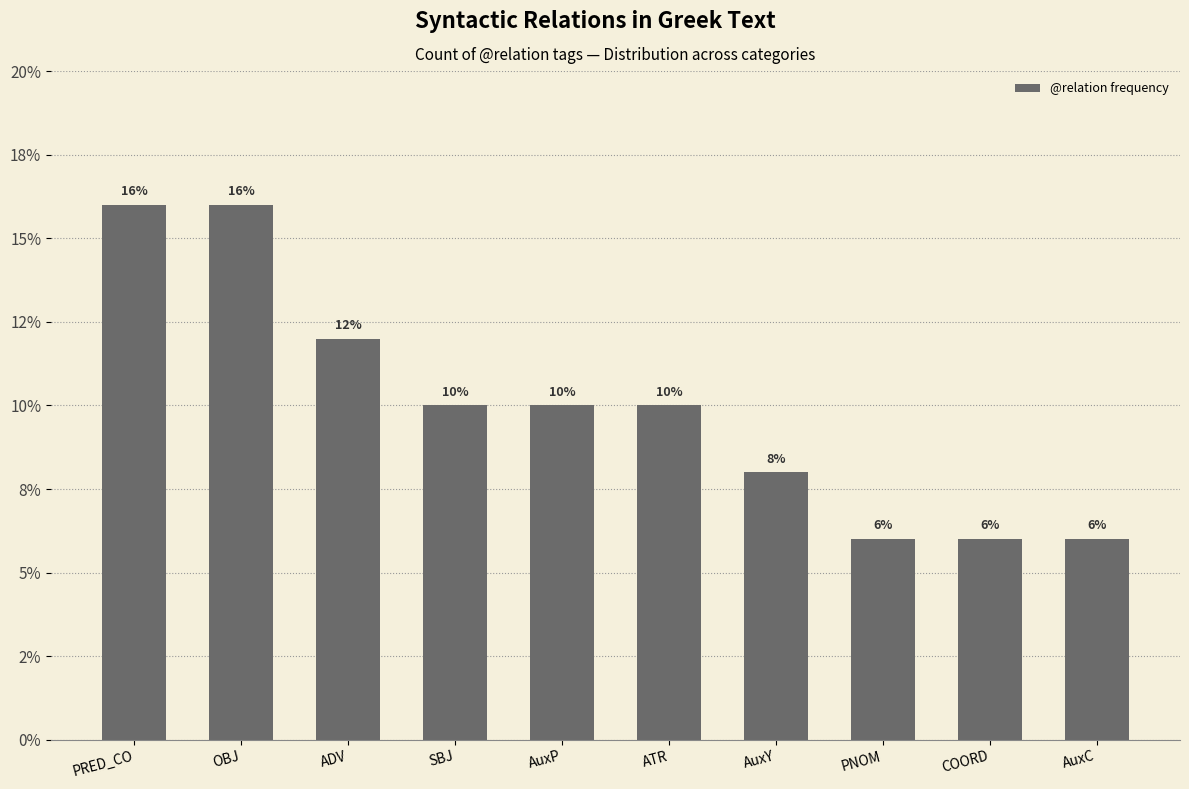

True or false: the data shows 0.0 at PNOM.

False